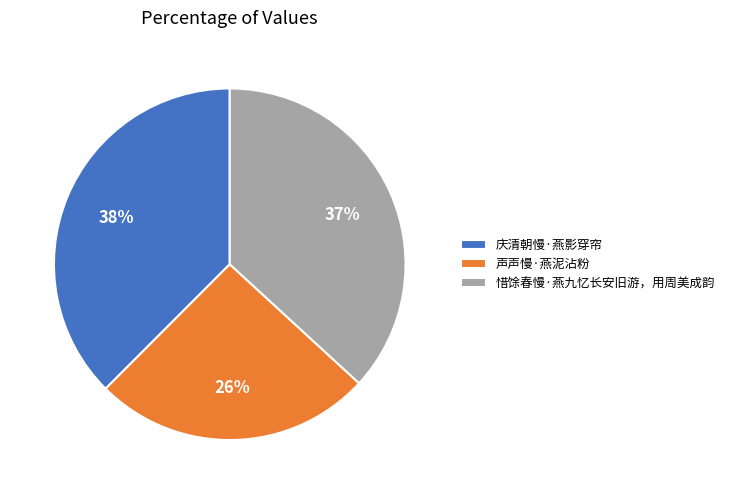

What is the ratio of the value at 声声慢·燕泥沾粉 to the value at 庆清朝慢·燕影穿帘?

0.7